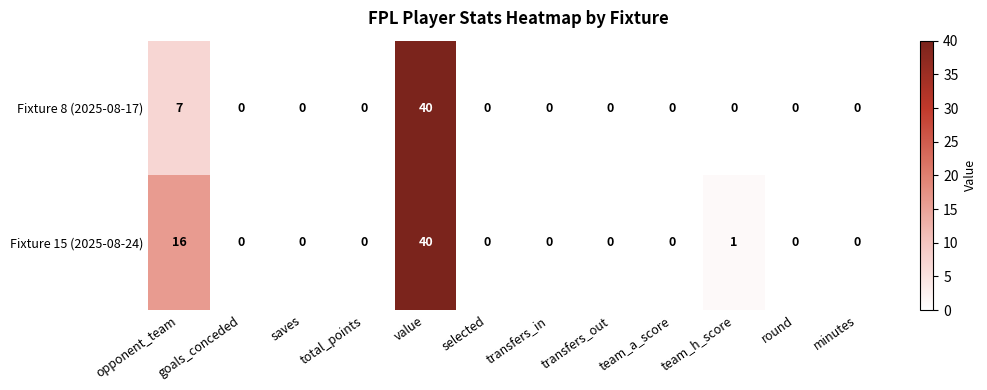

What is the difference between the highest and lowest values at opponent_team?

9